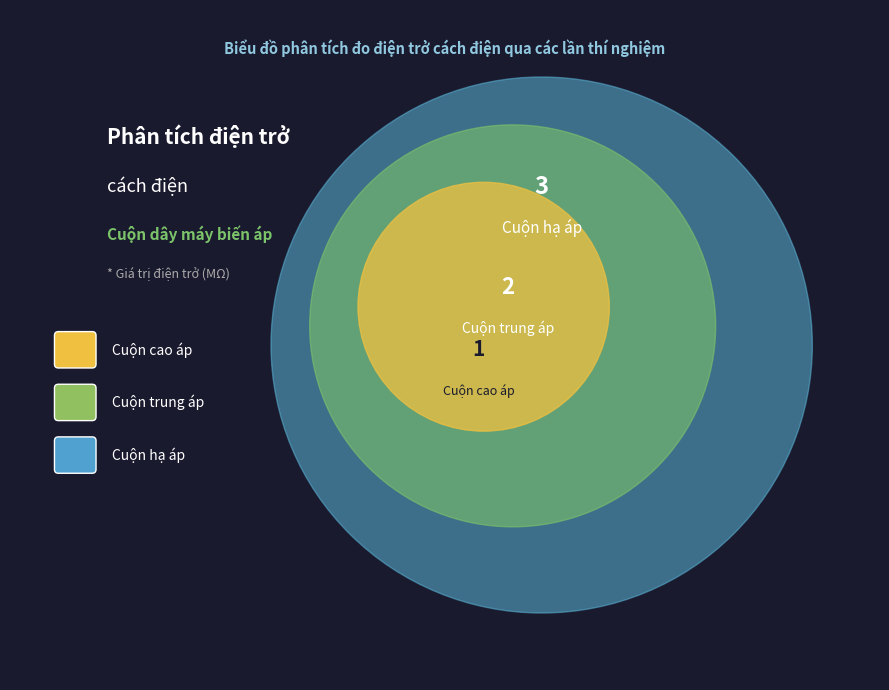

Combined, what portion of the pie is Cuộn trung áp and Cuộn hạ áp?

83.3%